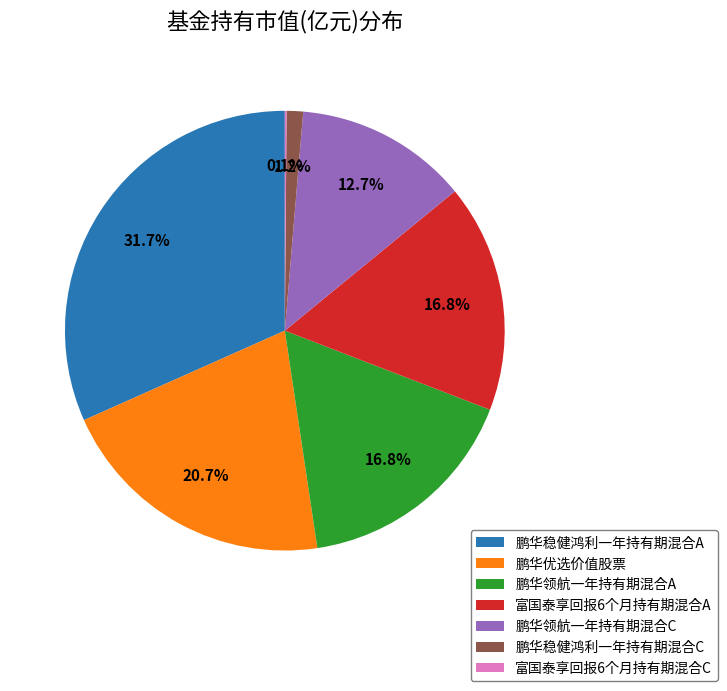

Count the number of slices in the pie.

7